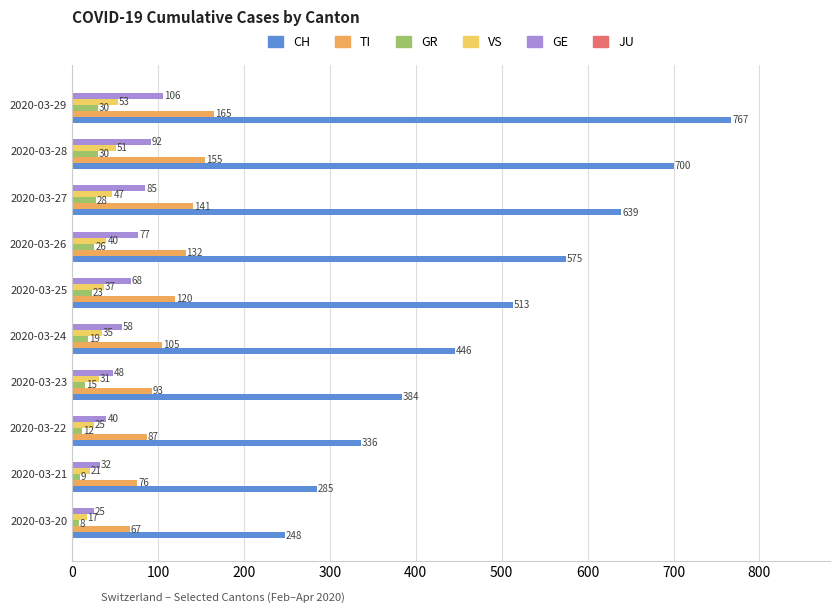

At which label is TI closest to 116?

2020-03-25